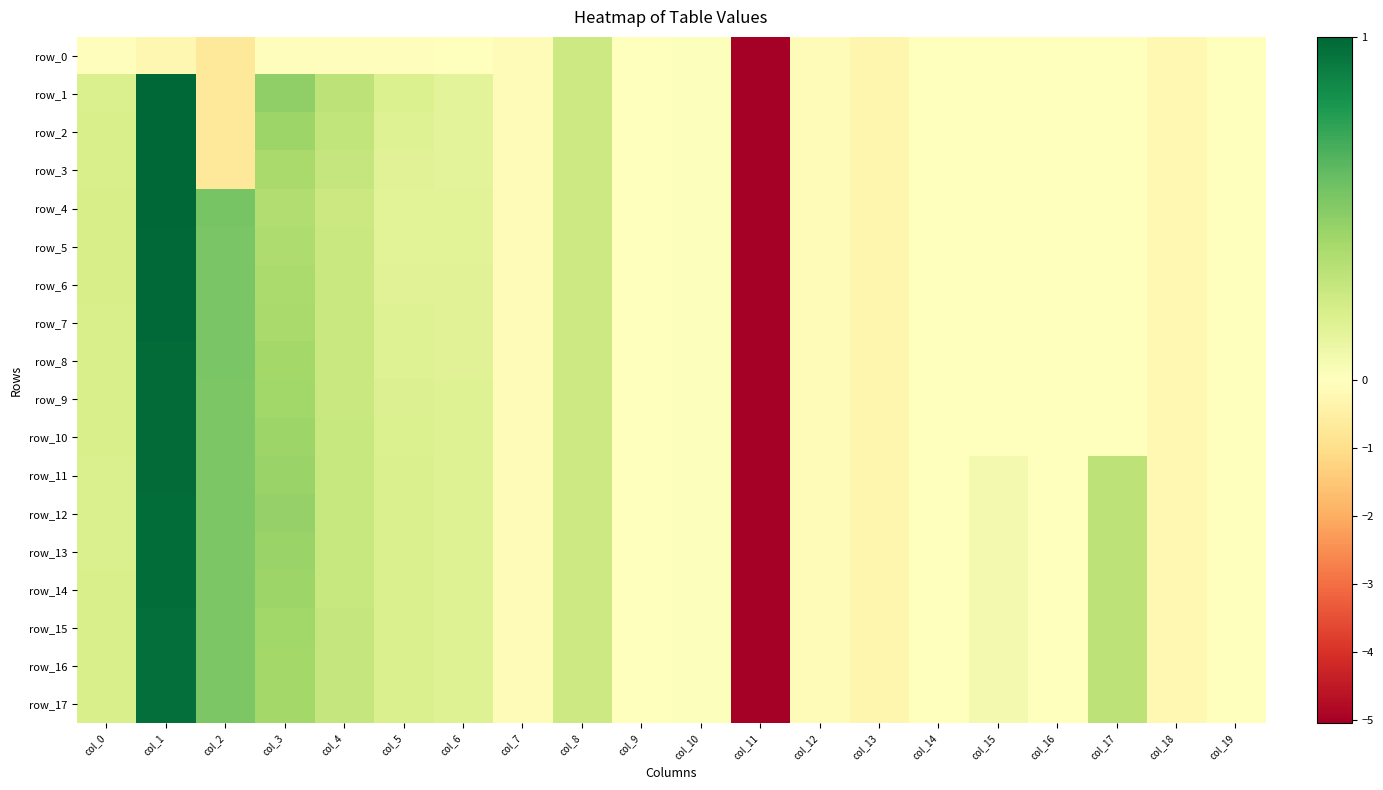

The row_15 series shows -0.1 at col_13. True or false?

False